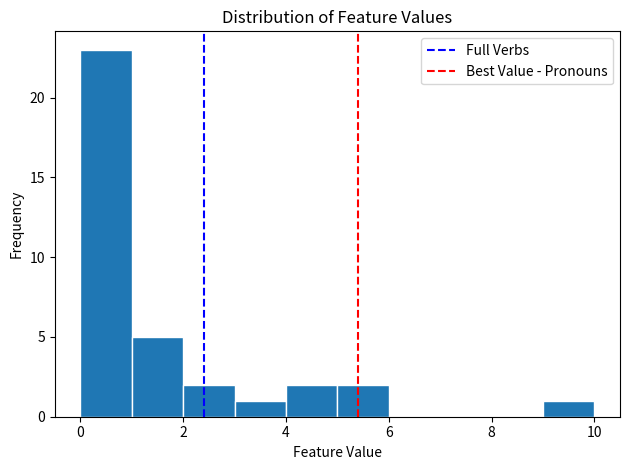

Reading left to right, transcribe this chart: for each bar, give the range it covers on the x-axis and its height. The values are not printed on the chart, so give them approximately, as read against the axis.

0 to 1: 23
1 to 2: 5
2 to 3: 2
3 to 4: 1
4 to 5: 2
5 to 6: 2
6 to 7: 0
7 to 8: 0
8 to 9: 0
9 to 10: 1